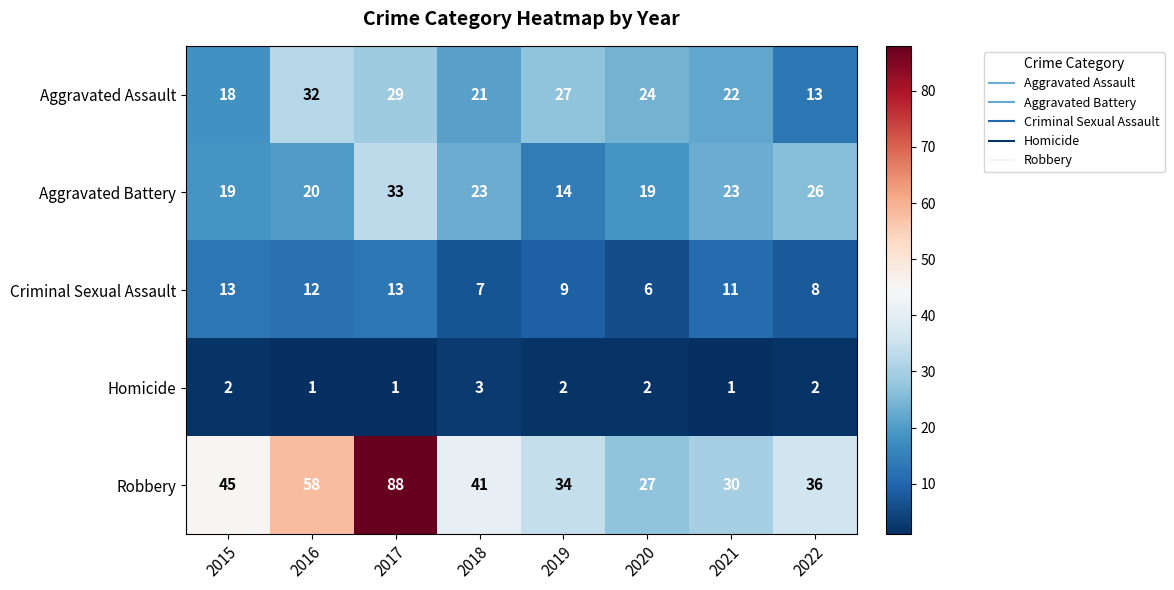

Which series has the widest spread of values?

Robbery